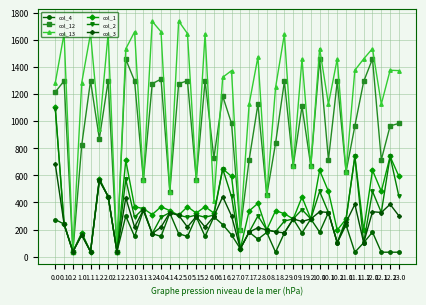

Is it true that col_2 equals 485.6 at 4.1?

False